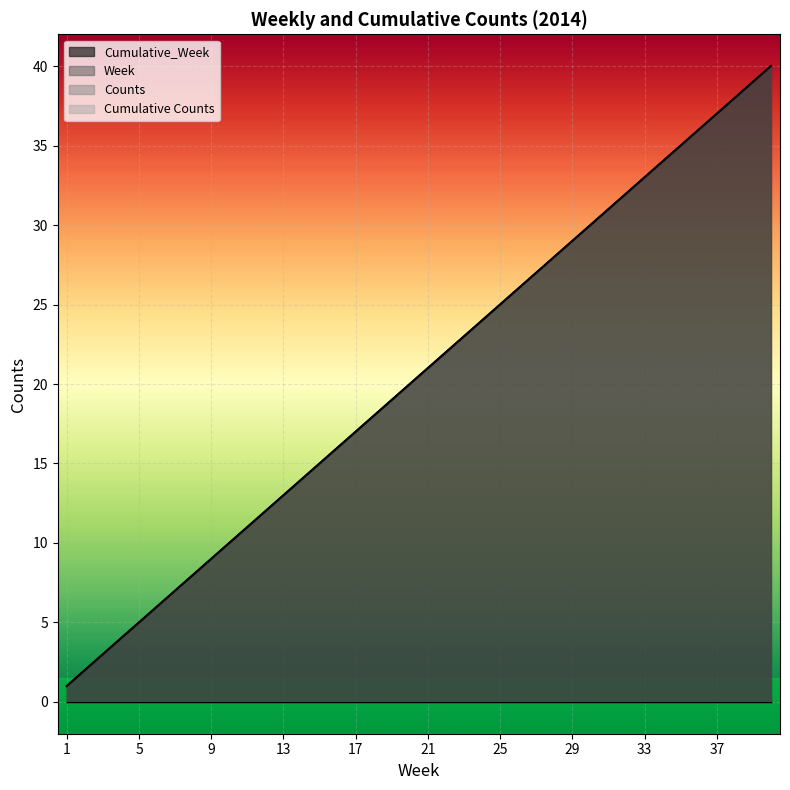

Which series has the largest total across all categories?

Week